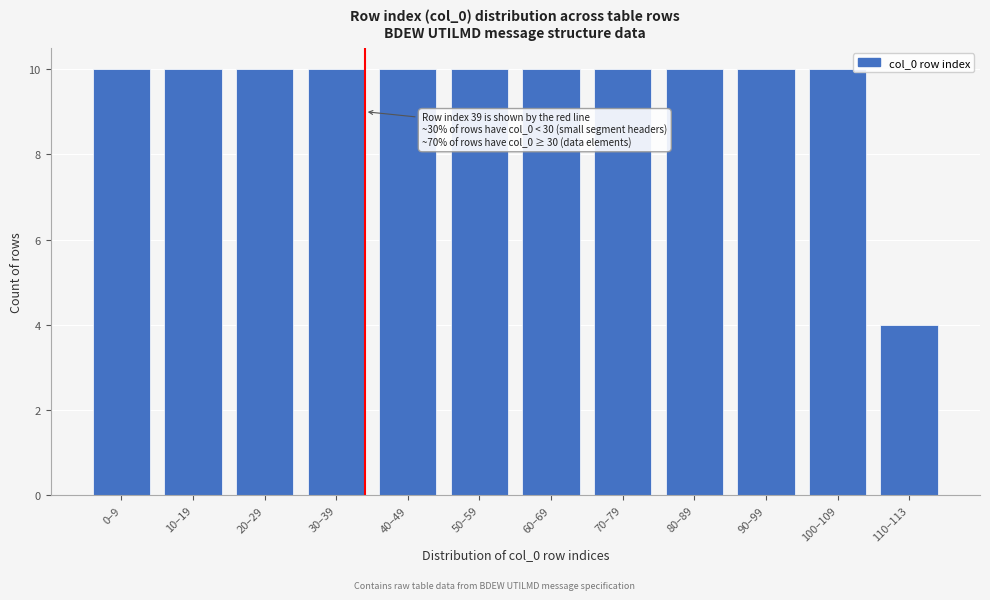

Reading left to right, extract all data points from this chart.

0–9=10	10–19=10	20–29=10	30–39=10	40–49=10	50–59=10	60–69=10	70–79=10	80–89=10	90–99=10	100–109=10	110–113=4